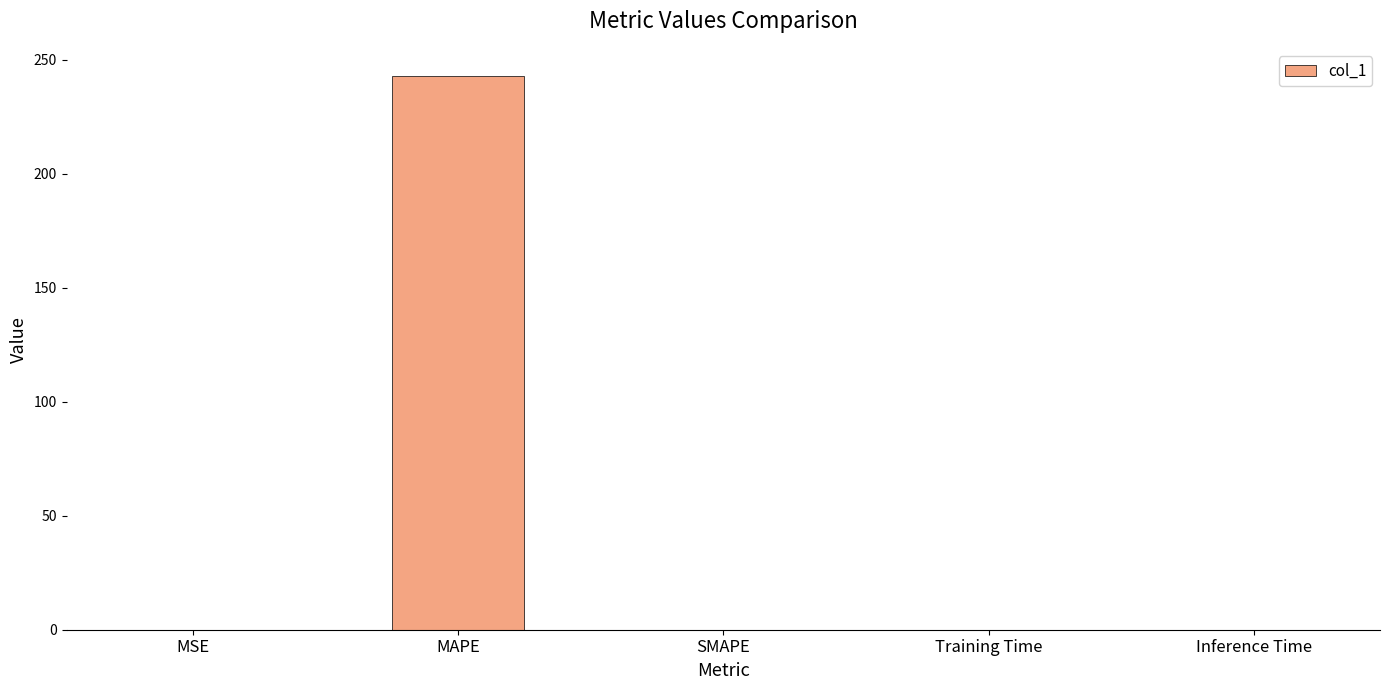

The value at Inference Time is 0.0. True or false?

True